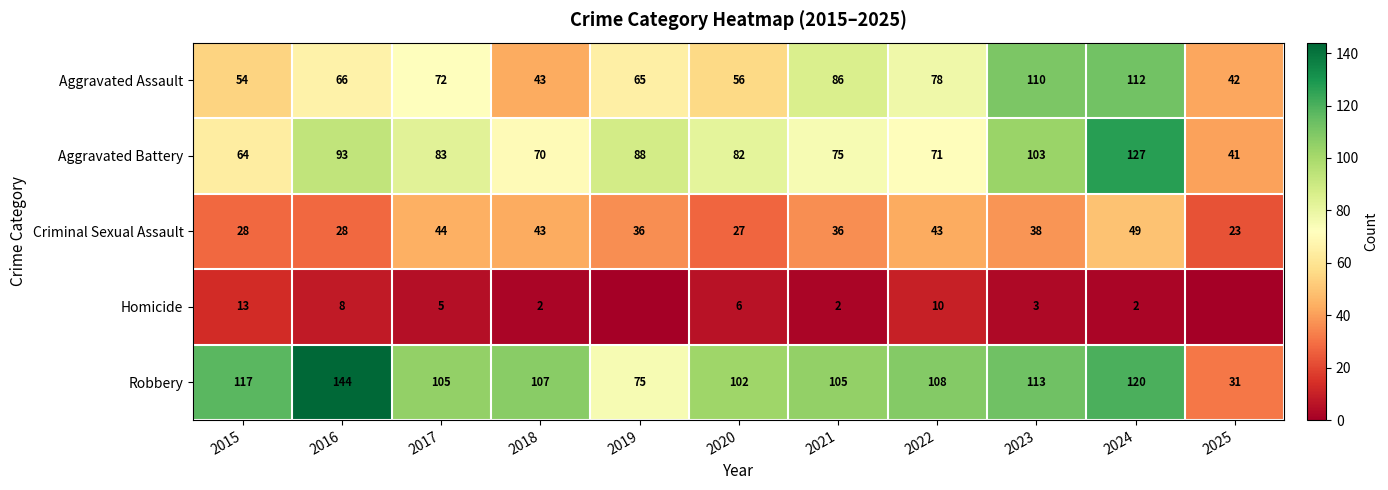

How many data points in Aggravated Assault are less than 66?

5